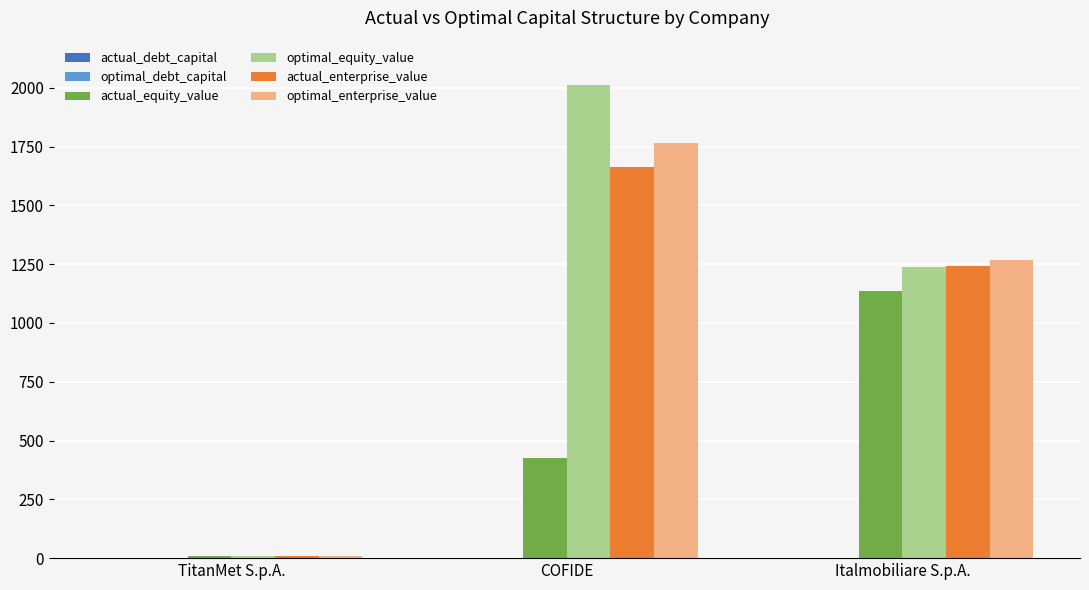

What is the sum of the optimal_equity_value values at TitanMet S.p.A. and Italmobiliare S.p.A.?

1244.2